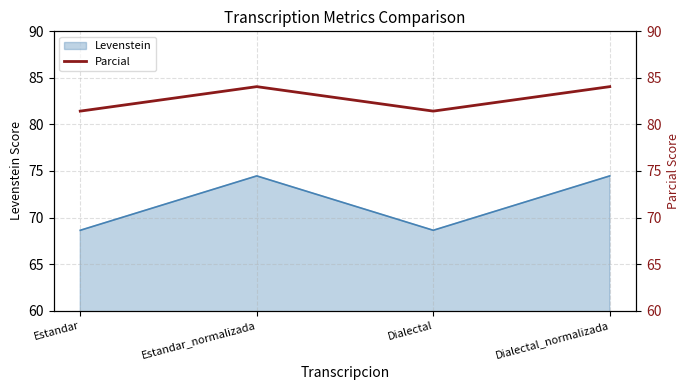

What is the value of the 1st point from the left?

81.4